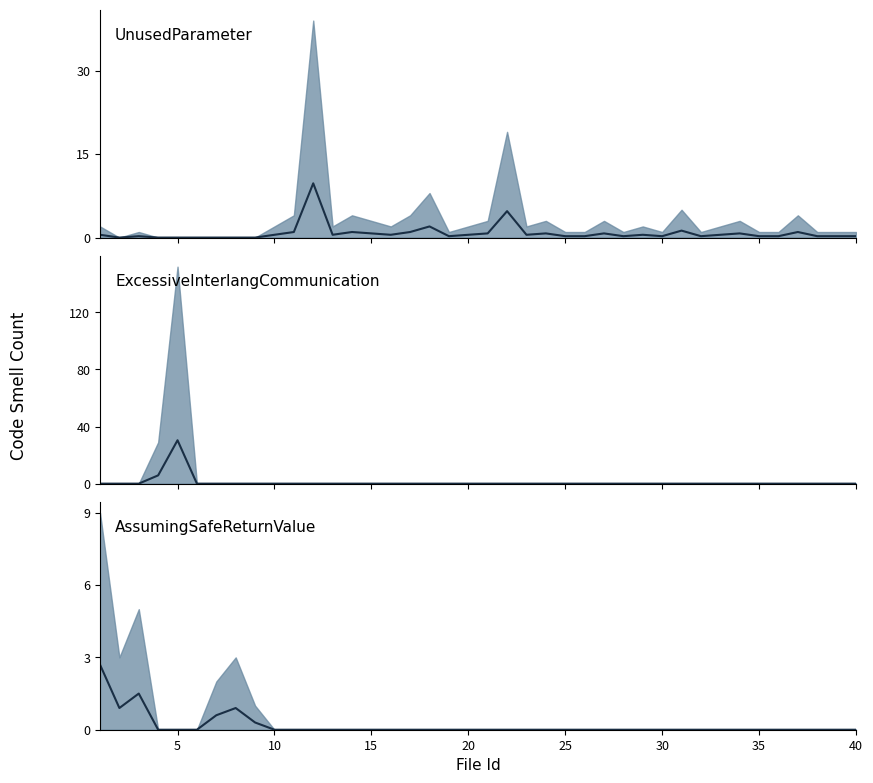

Reading right to left, what are all the values shown in this chart?

median_UnusedParameter: 0.2	0.2	0.2	1.0	0.2	0.2	0.8	0.5	0.2	1.2	0.2	0.5	0.2	0.8	0.2	0.2	0.8	0.5	4.8	0.8	0.5	0.2	2.0	1.0	0.5	0.8	1.0	0.5	9.8	1.0	0.5	0.0	0.0	0.0	0.0	0.0	0.0	0.2	0.0	0.5
lower_UnusedParameter: 0.0	0.0	0.0	0.0	0.0	0.0	0.0	0.0	0.0	0.0	0.0	0.0	0.0	0.0	0.0	0.0	0.0	0.0	0.0	0.0	0.0	0.0	0.0	0.0	0.0	0.0	0.0	0.0	0.0	0.0	0.0	0.0	0.0	0.0	0.0	0.0	0.0	0.0	0.0	0.0
median_ExcessiveInterlang: 0.0	0.0	0.0	0.0	0.0	0.0	0.0	0.0	0.0	0.0	0.0	0.0	0.0	0.0	0.0	0.0	0.0	0.0	0.0	0.0	0.0	0.0	0.0	0.0	0.0	0.0	0.0	0.0	0.0	0.0	0.0	0.0	0.0	0.0	0.0	30.4	5.8	0.0	0.0	0.0
lower_ExcessiveInterlang: 0.0	0.0	0.0	0.0	0.0	0.0	0.0	0.0	0.0	0.0	0.0	0.0	0.0	0.0	0.0	0.0	0.0	0.0	0.0	0.0	0.0	0.0	0.0	0.0	0.0	0.0	0.0	0.0	0.0	0.0	0.0	0.0	0.0	0.0	0.0	0.0	0.0	0.0	0.0	0.0
median_AssumingSafe: 0.0	0.0	0.0	0.0	0.0	0.0	0.0	0.0	0.0	0.0	0.0	0.0	0.0	0.0	0.0	0.0	0.0	0.0	0.0	0.0	0.0	0.0	0.0	0.0	0.0	0.0	0.0	0.0	0.0	0.0	0.0	0.3	0.9	0.6	0.0	0.0	0.0	1.5	0.9	2.7
lower_AssumingSafe: 0.0	0.0	0.0	0.0	0.0	0.0	0.0	0.0	0.0	0.0	0.0	0.0	0.0	0.0	0.0	0.0	0.0	0.0	0.0	0.0	0.0	0.0	0.0	0.0	0.0	0.0	0.0	0.0	0.0	0.0	0.0	0.0	0.0	0.0	0.0	0.0	0.0	0.0	0.0	0.0